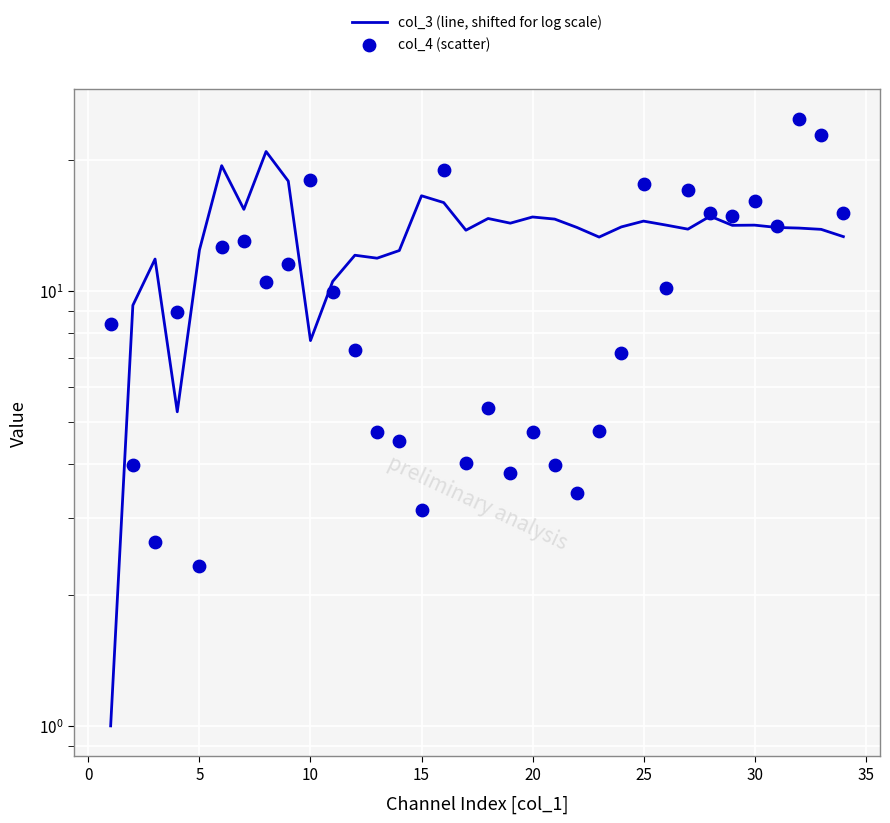

At how many categories does at least one series exceed 13?

25